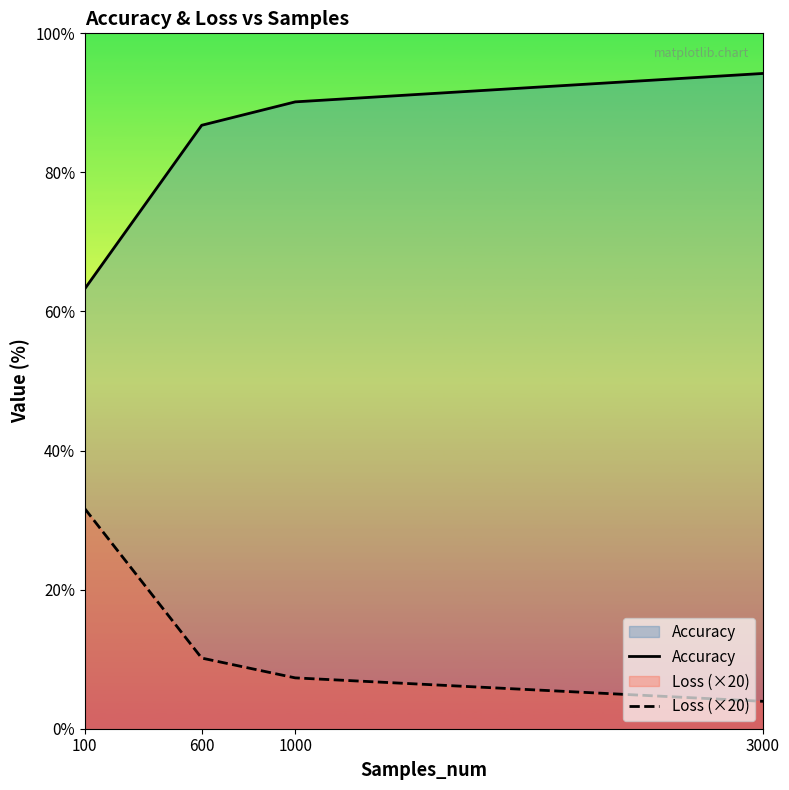

How many data points does each series have?

4